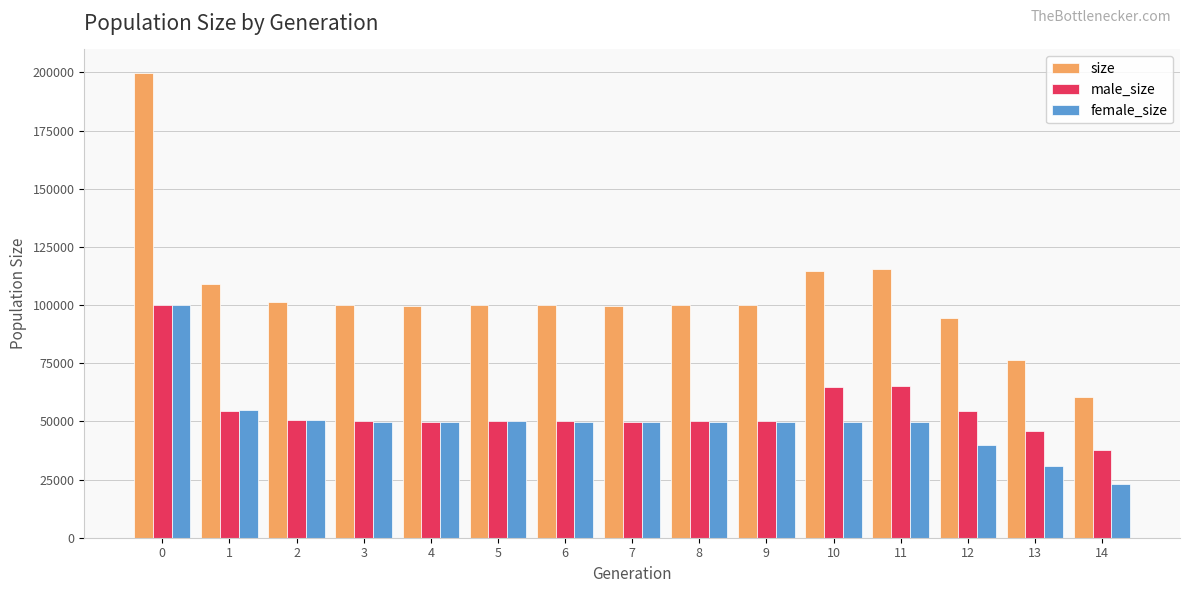

What is the difference between the highest and lowest values at 8?

50065